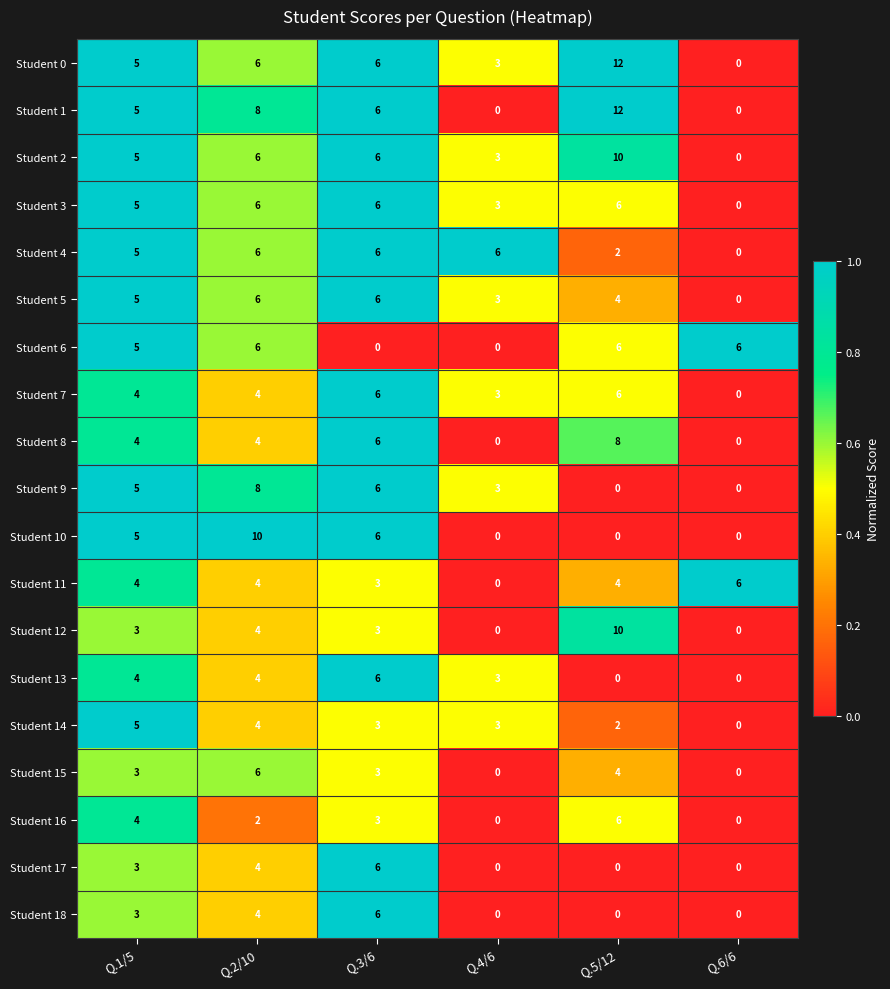

Which label corresponds to the largest value in the chart?

Q.5/12